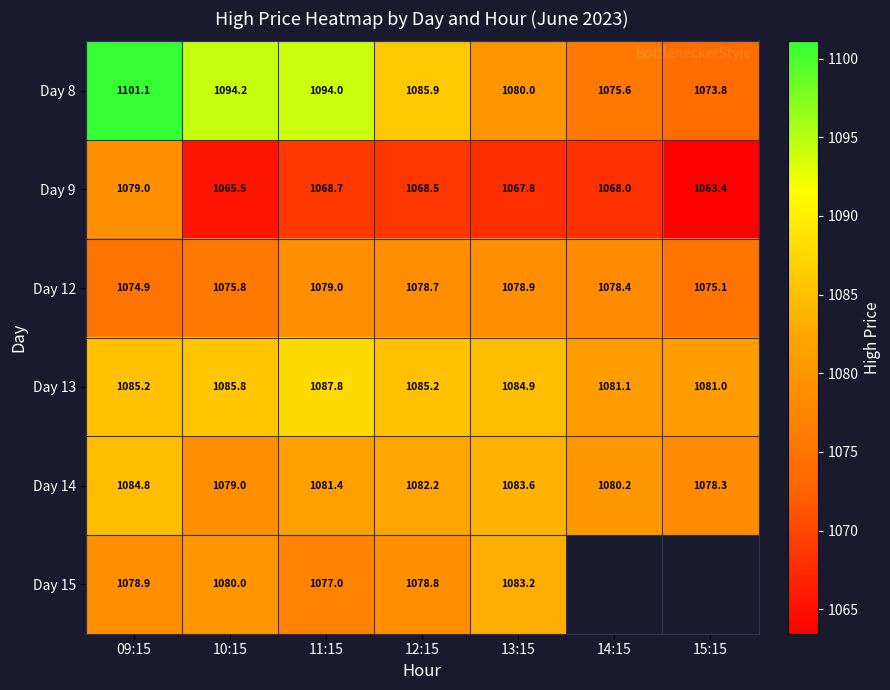

Which series has the largest total across all categories?

Day 8